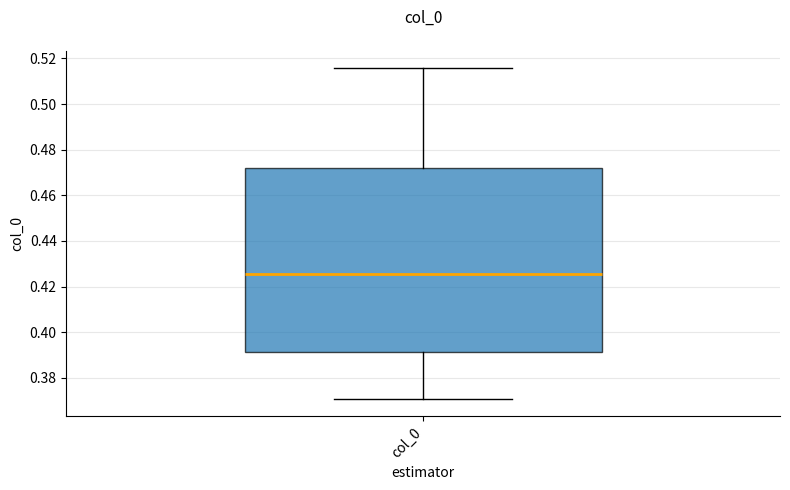

Where does the lower whisker of the box for col_0 end on the y-axis? The values are not printed on the chart, so give them approximately, as read against the axis.

0.370